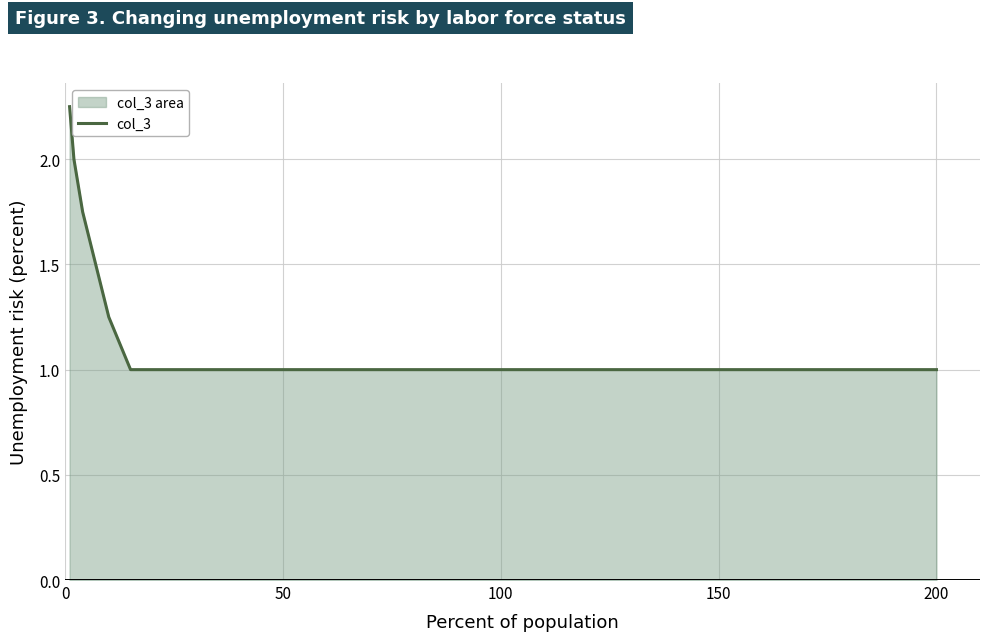

True or false: the data shows 1.0 at 50.

True